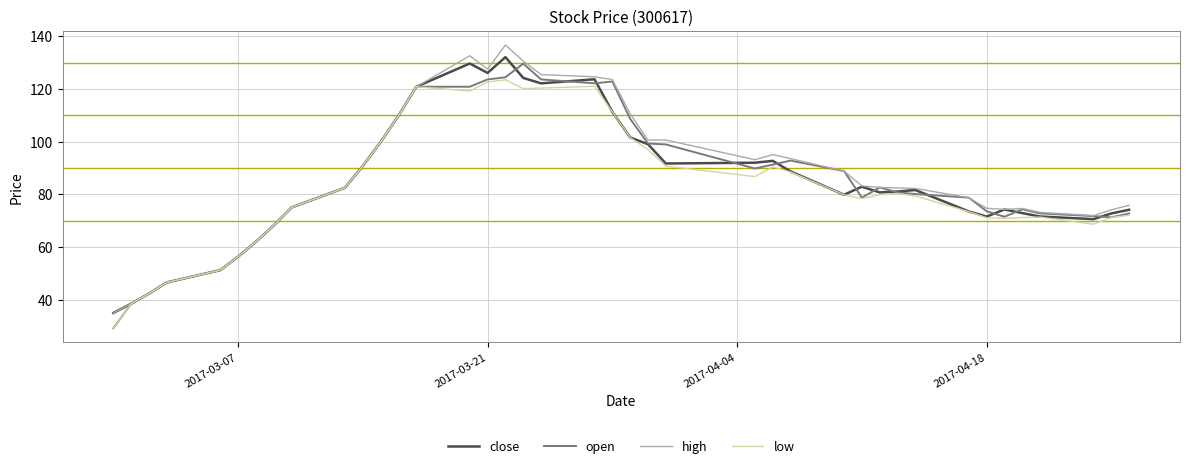

What is the minimum value shown in the chart?

29.2